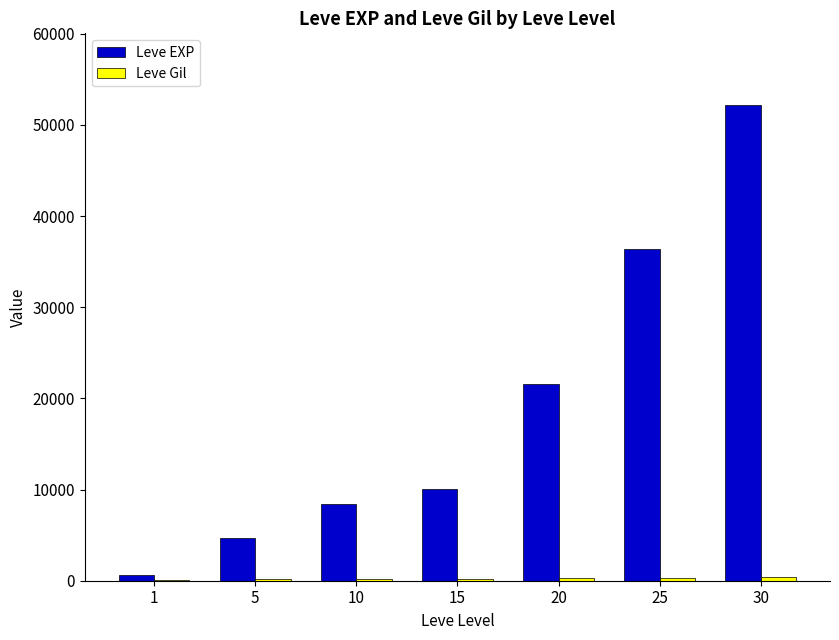

Between 5 and 30, which series saw the biggest shift?

Leve EXP